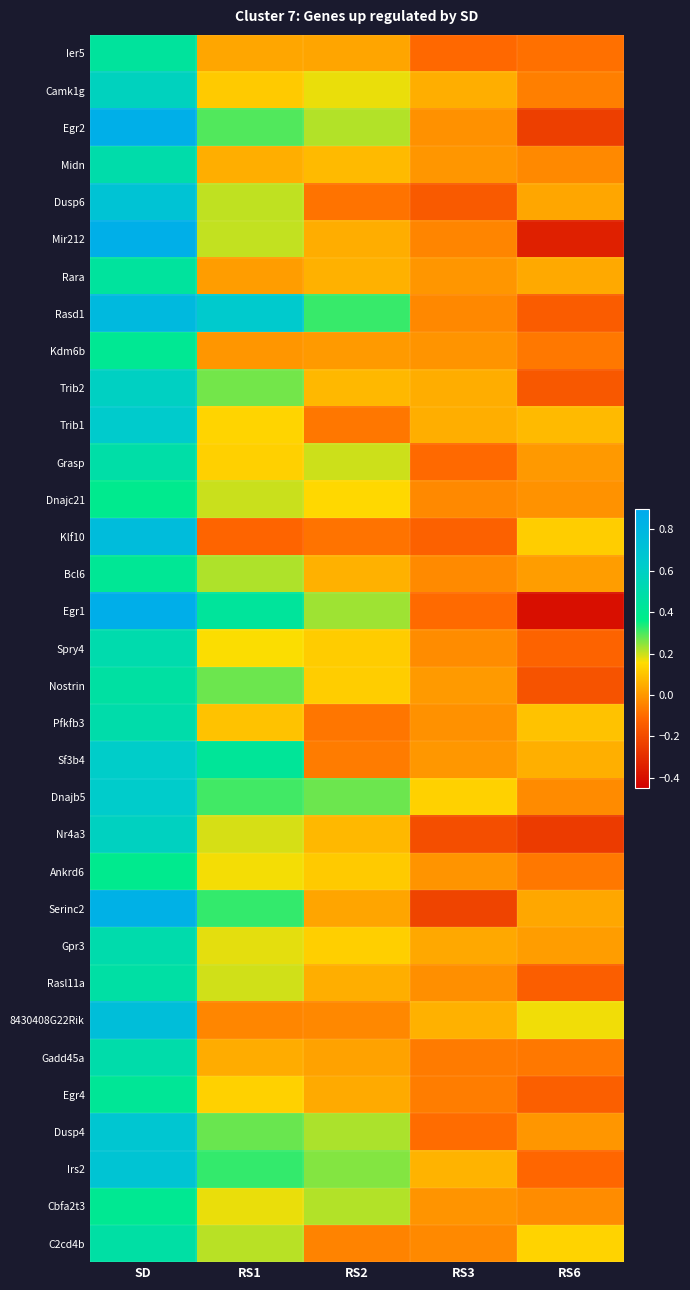

Reading left to right, list all the values displayed in this chart.

Ier5: SD=0.4	RS1=0.0	RS2=0.0	RS3=-0.1	RS6=-0.1
Camk1g: SD=0.6	RS1=0.1	RS2=0.2	RS3=0.1	RS6=-0.1
Egr2: SD=0.9	RS1=0.3	RS2=0.2	RS3=-0.0	RS6=-0.2
Midn: SD=0.5	RS1=0.1	RS2=0.1	RS3=-0.0	RS6=-0.0
Dusp6: SD=0.7	RS1=0.2	RS2=-0.1	RS3=-0.1	RS6=0.0
Mir212: SD=0.9	RS1=0.2	RS2=0.0	RS3=-0.0	RS6=-0.3
Rara: SD=0.4	RS1=0.0	RS2=0.1	RS3=-0.0	RS6=0.0
Rasd1: SD=0.8	RS1=0.6	RS2=0.3	RS3=-0.0	RS6=-0.1
Kdm6b: SD=0.4	RS1=-0.0	RS2=0.0	RS3=-0.0	RS6=-0.1
Trib2: SD=0.6	RS1=0.3	RS2=0.1	RS3=0.0	RS6=-0.2
Trib1: SD=0.6	RS1=0.1	RS2=-0.1	RS3=0.1	RS6=0.1
Grasp: SD=0.5	RS1=0.1	RS2=0.2	RS3=-0.1	RS6=0.0
Dnajc21: SD=0.4	RS1=0.2	RS2=0.1	RS3=-0.0	RS6=-0.0
Klf10: SD=0.8	RS1=-0.1	RS2=-0.1	RS3=-0.1	RS6=0.1
Bcl6: SD=0.4	RS1=0.2	RS2=0.1	RS3=-0.0	RS6=0.0
Egr1: SD=0.9	RS1=0.4	RS2=0.2	RS3=-0.1	RS6=-0.4
Spry4: SD=0.5	RS1=0.2	RS2=0.1	RS3=-0.0	RS6=-0.1
Nostrin: SD=0.5	RS1=0.3	RS2=0.1	RS3=0.0	RS6=-0.2
Pfkfb3: SD=0.5	RS1=0.1	RS2=-0.1	RS3=-0.0	RS6=0.1
Sf3b4: SD=0.6	RS1=0.4	RS2=-0.1	RS3=-0.0	RS6=0.1
Dnajb5: SD=0.6	RS1=0.3	RS2=0.3	RS3=0.1	RS6=-0.0
Nr4a3: SD=0.6	RS1=0.2	RS2=0.1	RS3=-0.2	RS6=-0.2
Ankrd6: SD=0.4	RS1=0.2	RS2=0.1	RS3=-0.0	RS6=-0.1
Serinc2: SD=0.8	RS1=0.3	RS2=0.0	RS3=-0.2	RS6=0.0
Gpr3: SD=0.5	RS1=0.2	RS2=0.1	RS3=0.0	RS6=0.0
Rasl11a: SD=0.5	RS1=0.2	RS2=0.1	RS3=-0.0	RS6=-0.1
8430408G22Rik: SD=0.7	RS1=-0.0	RS2=-0.0	RS3=0.1	RS6=0.2
Gadd45a: SD=0.5	RS1=0.0	RS2=0.0	RS3=-0.1	RS6=-0.1
Egr4: SD=0.4	RS1=0.1	RS2=0.0	RS3=-0.1	RS6=-0.1
Dusp4: SD=0.7	RS1=0.3	RS2=0.2	RS3=-0.1	RS6=-0.0
Irs2: SD=0.7	RS1=0.3	RS2=0.3	RS3=0.1	RS6=-0.1
Cbfa2t3: SD=0.4	RS1=0.2	RS2=0.2	RS3=-0.0	RS6=-0.0
C2cd4b: SD=0.5	RS1=0.2	RS2=-0.0	RS3=-0.0	RS6=0.1